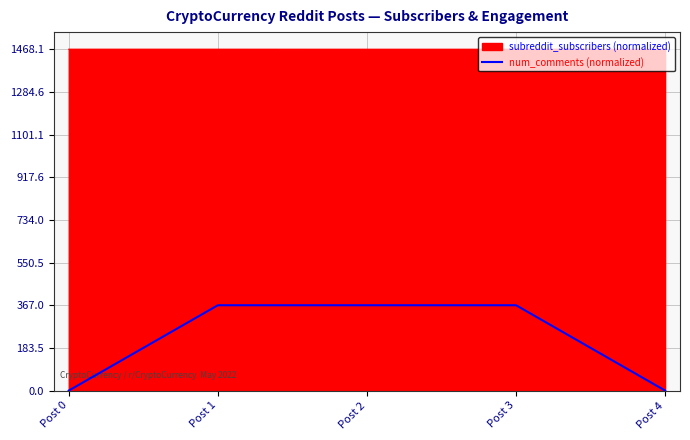

At Post 4, list the series in order from largest to smallest.

subreddit_subscribers (normalized), num_comments (normalized)